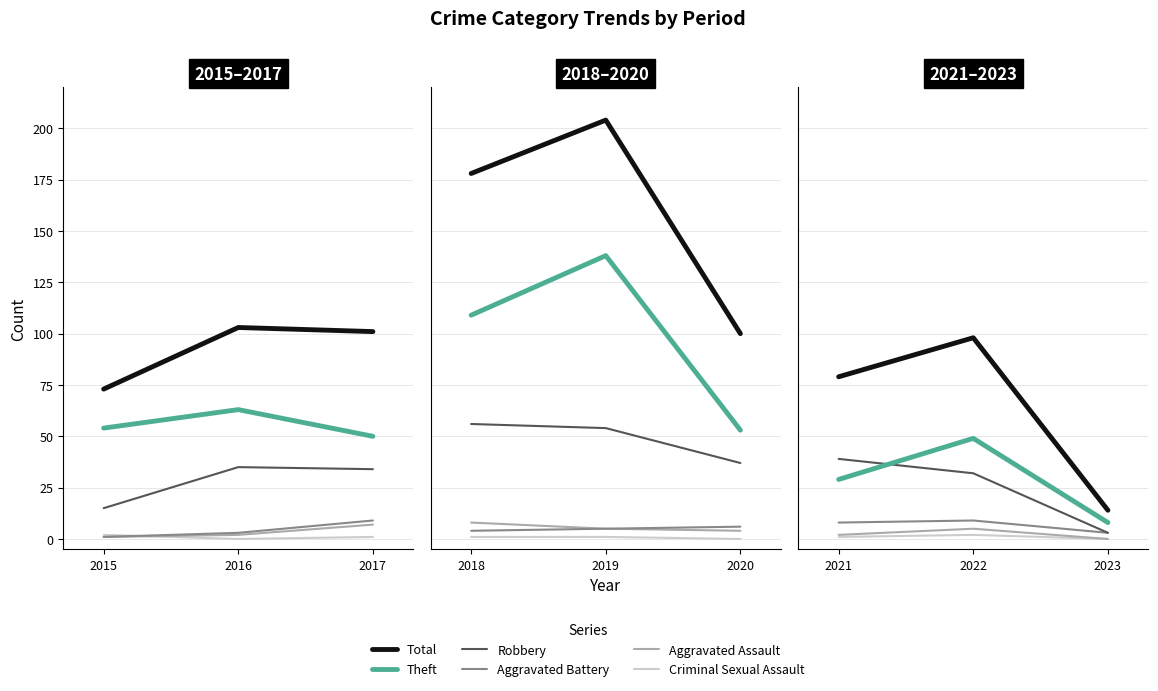

The value of Theft at 2022 is 34. True or false?

False